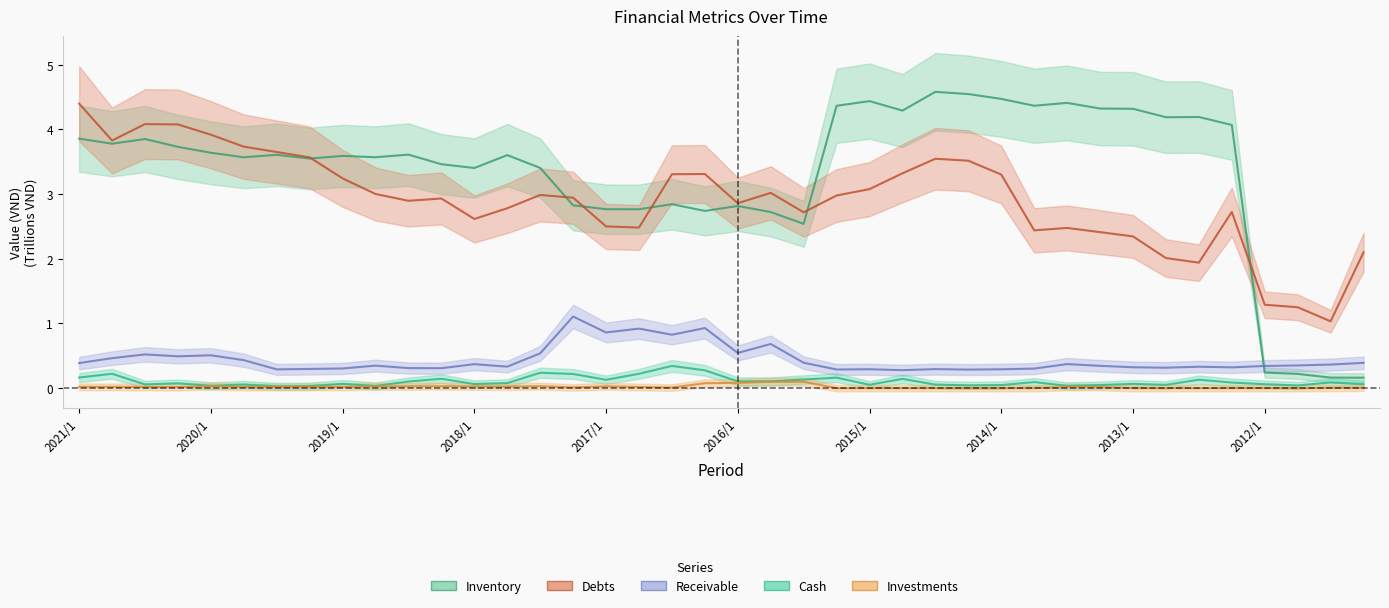

What is the spread (max minus min) of values at 2018/1?

3.4